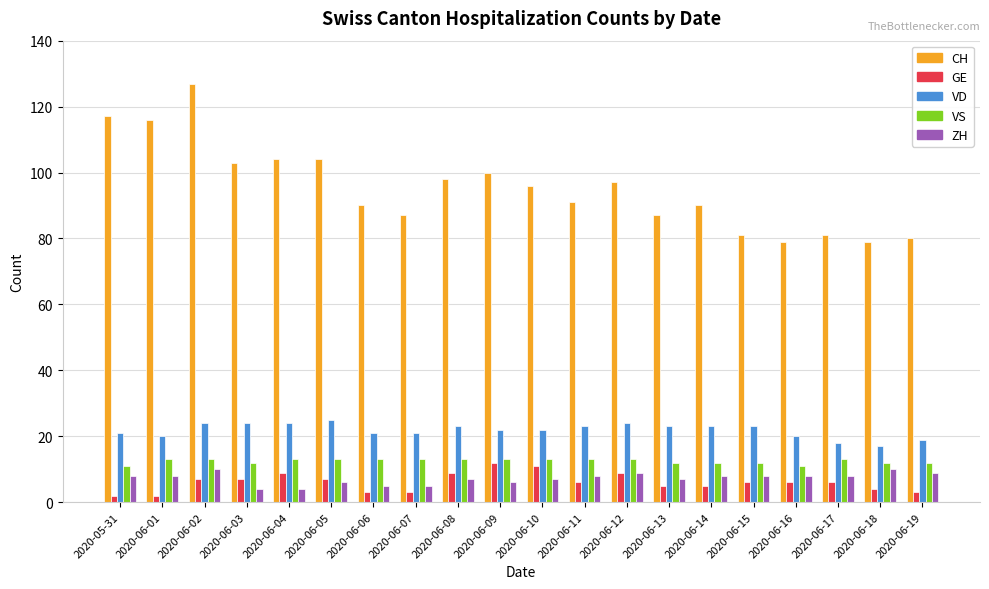

Reading right to left, transcribe all the data shown in this chart.

CH: 80	79	81	79	81	90	87	97	91	96	100	98	87	90	104	104	103	127	116	117
GE: 3	4	6	6	6	5	5	9	6	11	12	9	3	3	7	9	7	7	2	2
VD: 19	17	18	20	23	23	23	24	23	22	22	23	21	21	25	24	24	24	20	21
VS: 12	12	13	11	12	12	12	13	13	13	13	13	13	13	13	13	12	13	13	11
ZH: 9	10	8	8	8	8	7	9	8	7	6	7	5	5	6	4	4	10	8	8